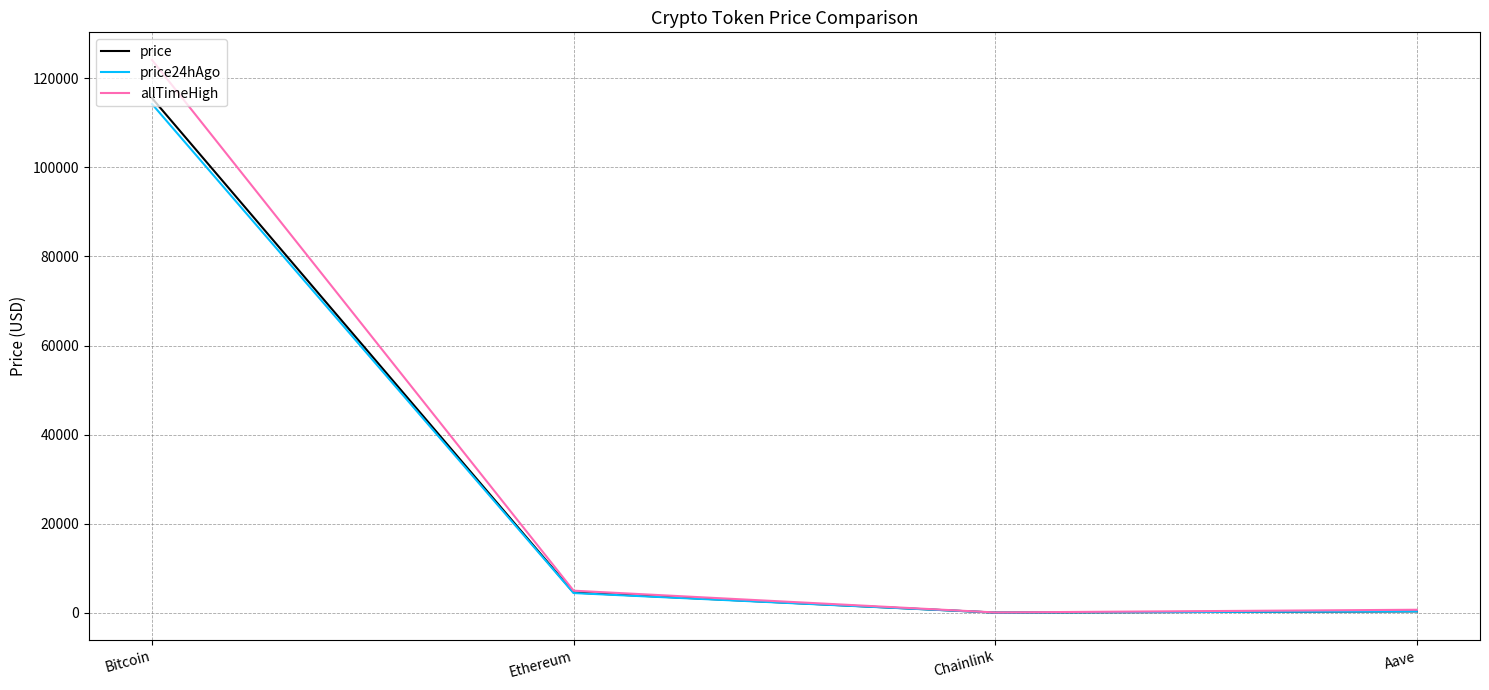

How many series are shown in this chart?

3